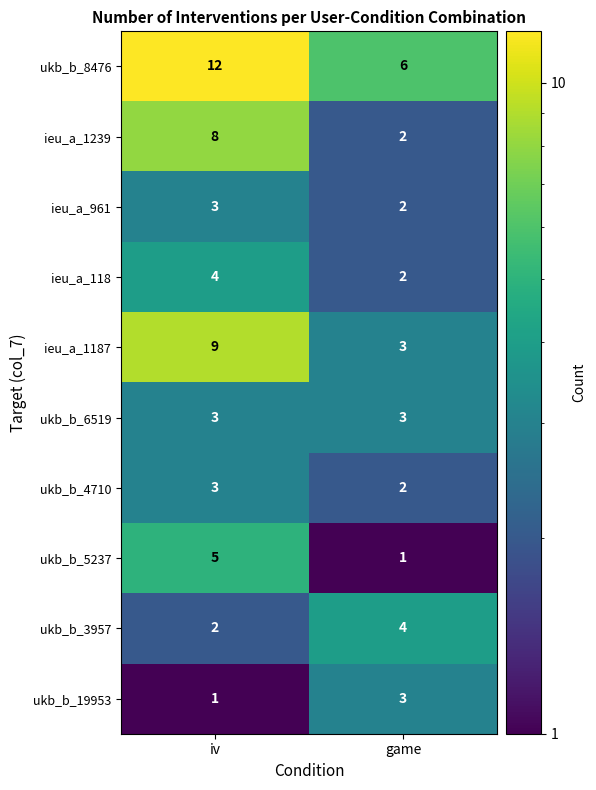

True or false: ieu_a_1187 has a value of 3 at game.

True